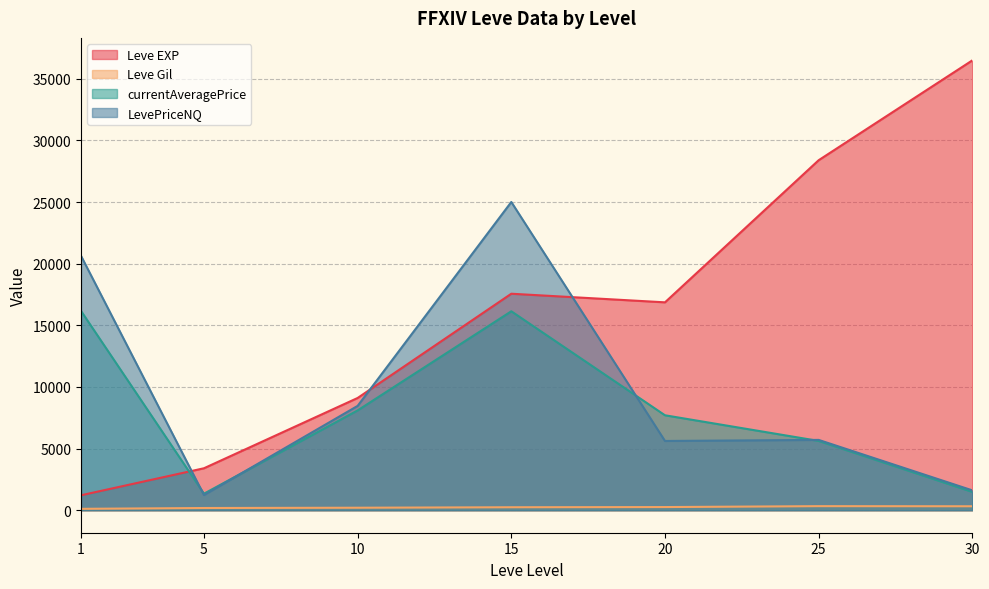

What is the sum of all currentAveragePrice values?

56556.2